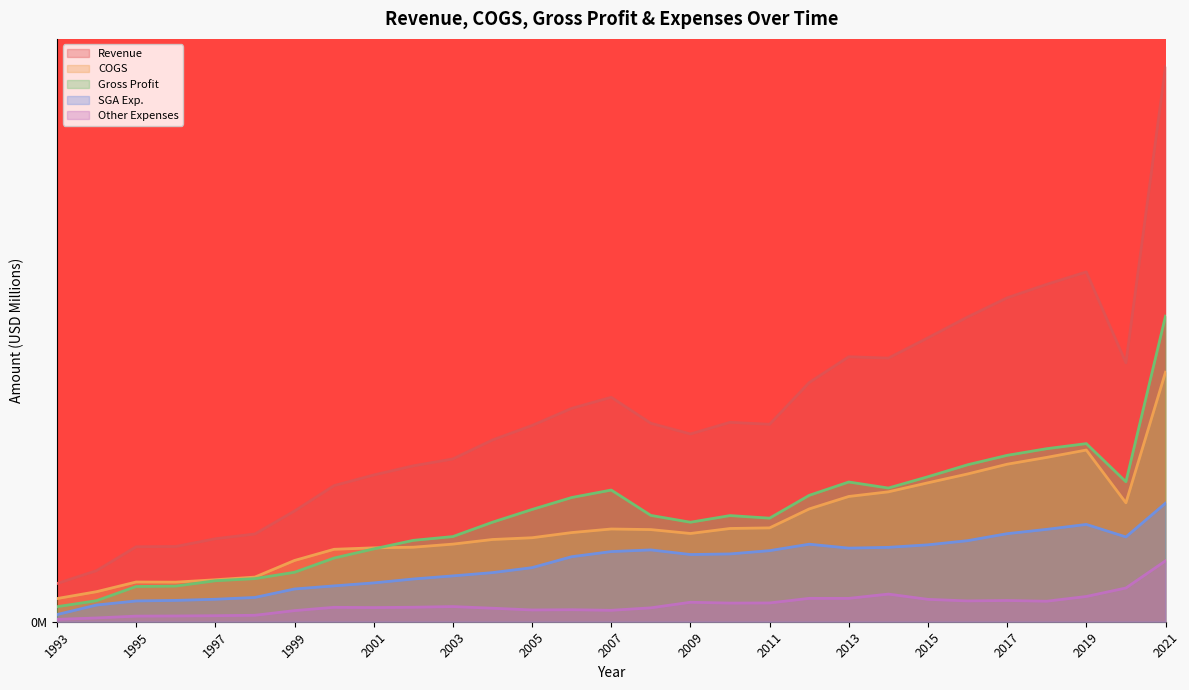

True or false: SGA Exp. and Gross Profit intersect in this chart.

False